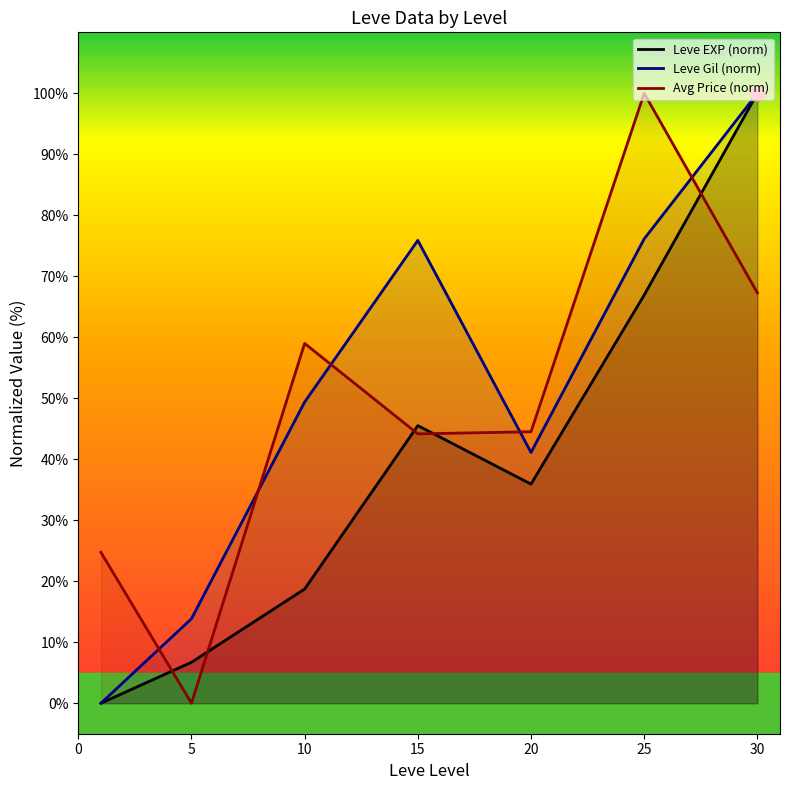

Is the value of Avg Price (norm) at 5 greater than the value of Leve EXP (norm) at 20?

No